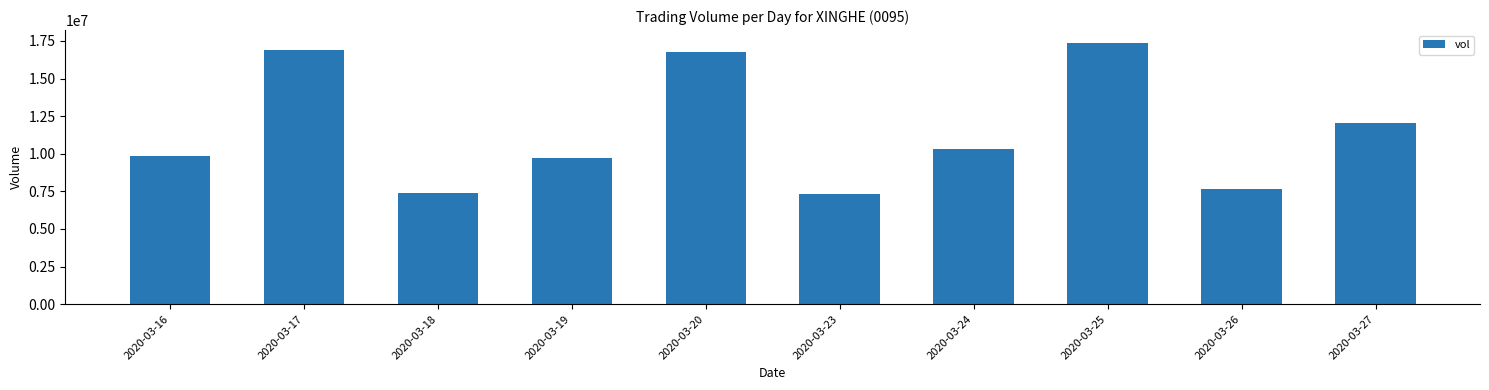

What is the average value?

11521490